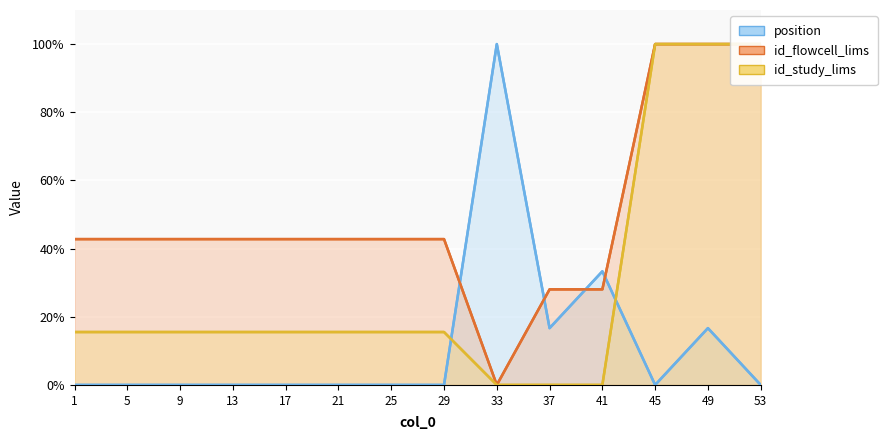

Which series has the largest total across all categories?

id_flowcell_lims